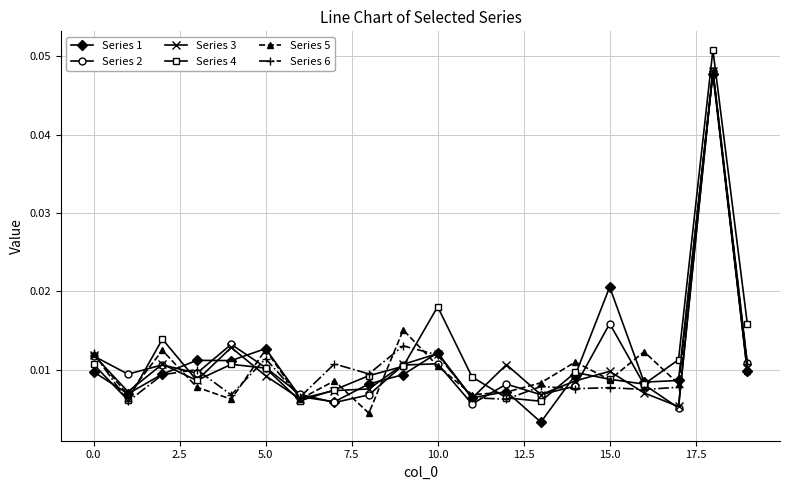

At how many categories does at least one series exceed 0?

20